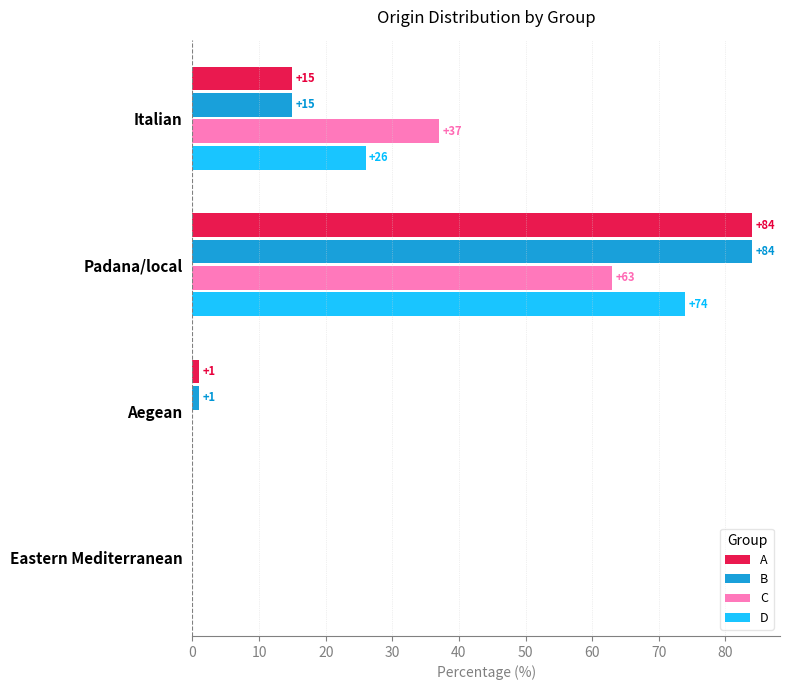

How many categories are shown in the chart?

4